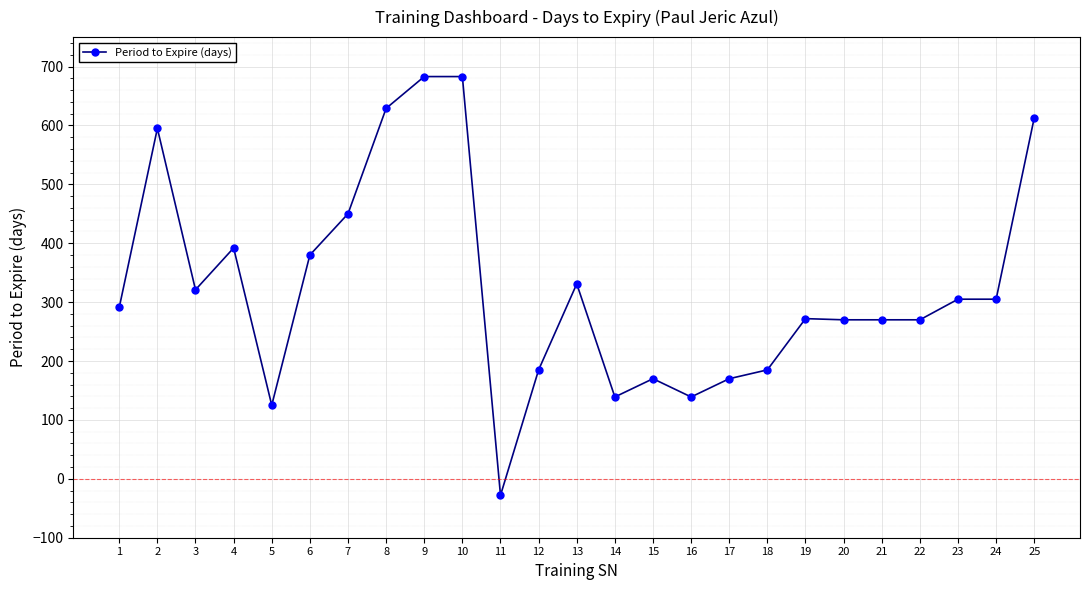

How many data points are less than 291?

12